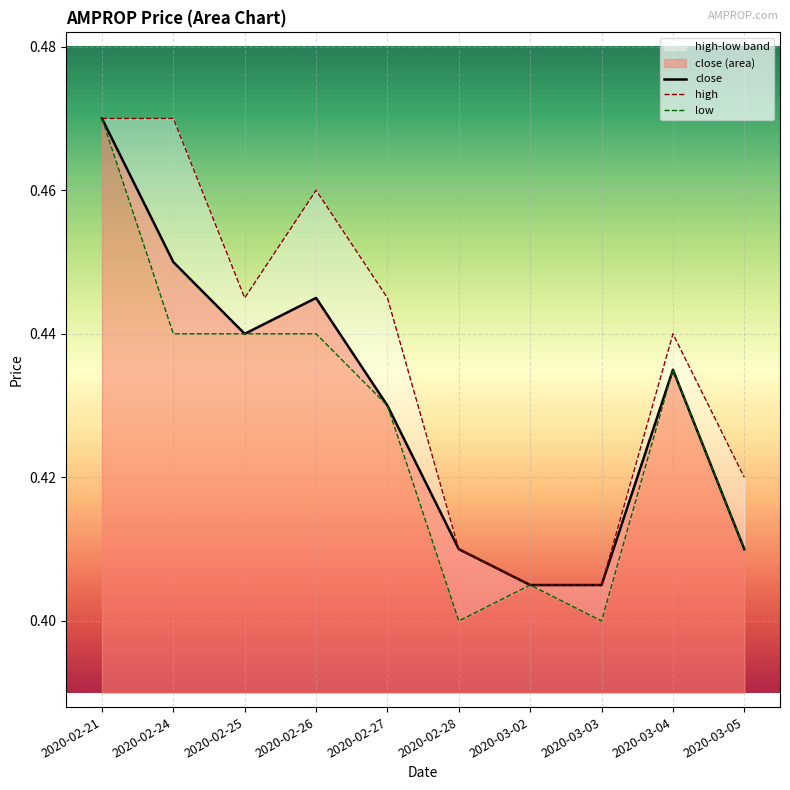

What is the difference between the maximum and minimum values in the close series?

0.1